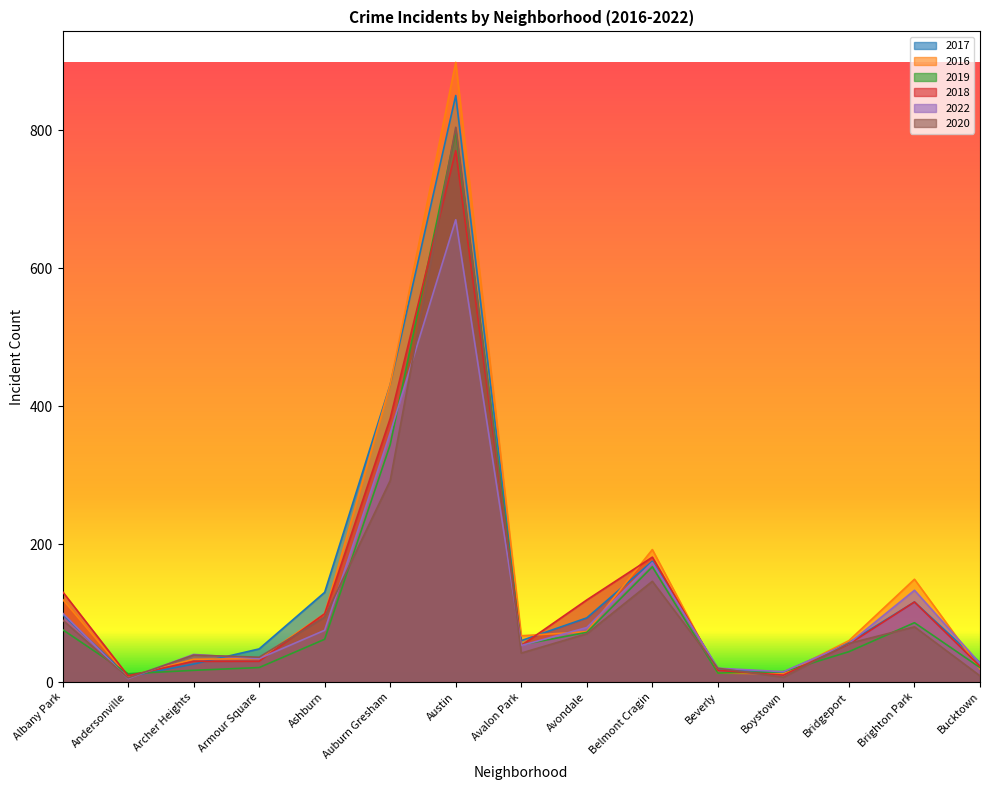

How many series are shown in this chart?

6